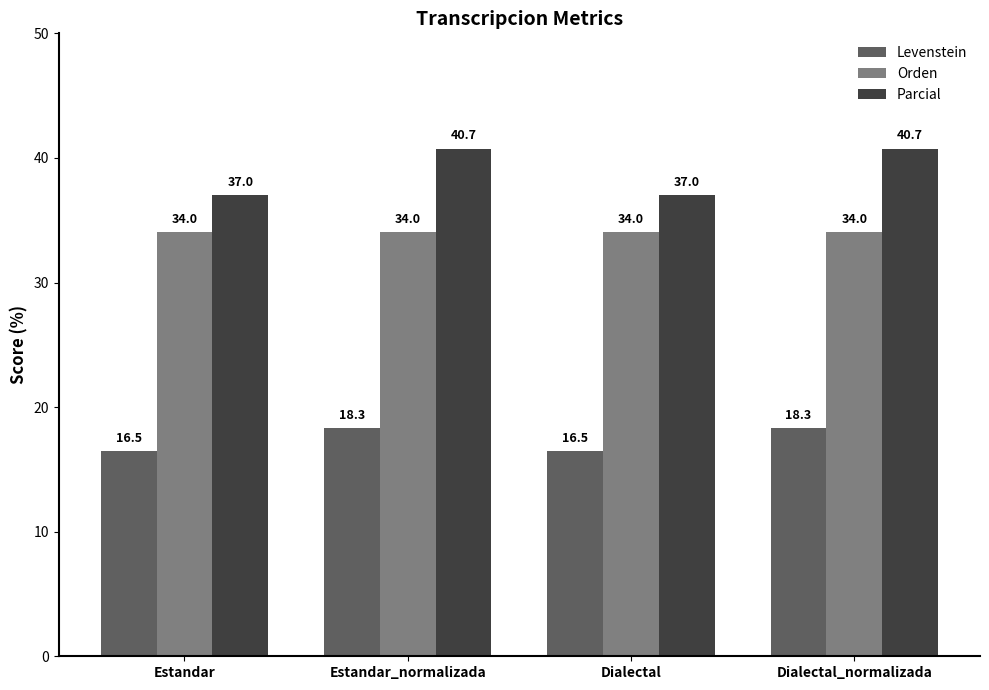

What position from the right is Dialectal?

2